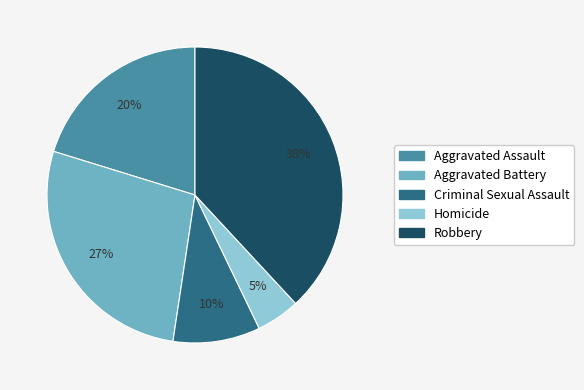

To the nearest percent, what is the combined percentage of Criminal Sexual Assault and Robbery?

48%